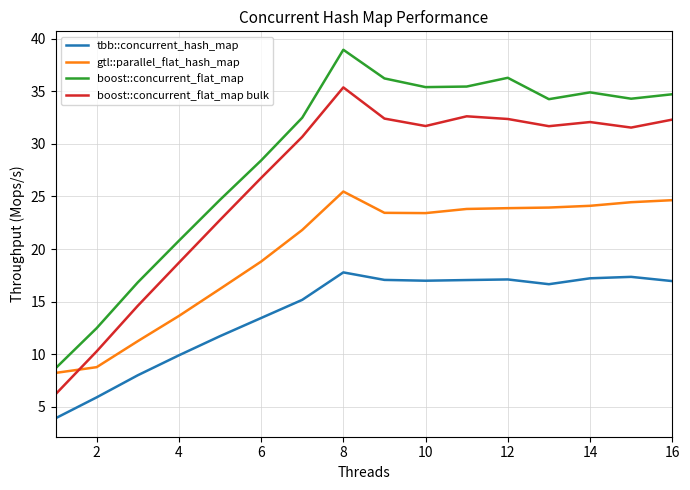

What is the sum of all tbb::concurrent_hash_map values?

222.1